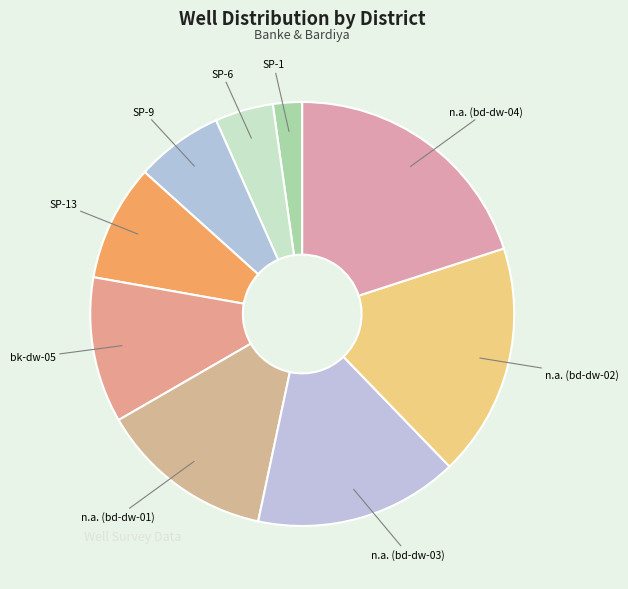

Which slice is the smallest?

SP-1